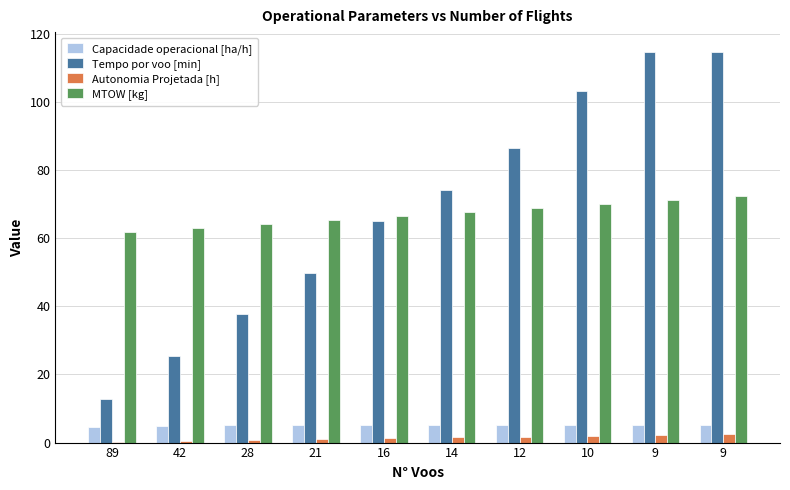

What is the difference between the Autonomia Projetada [h] values at 42 and 21?

0.5